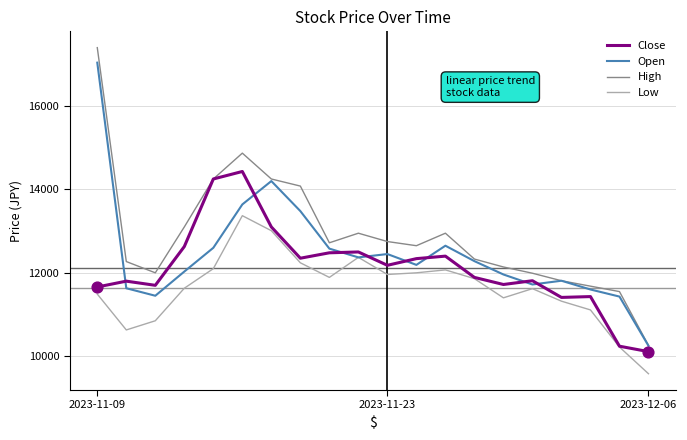

What are all the series names shown in the legend?

Close, Open, High, Low